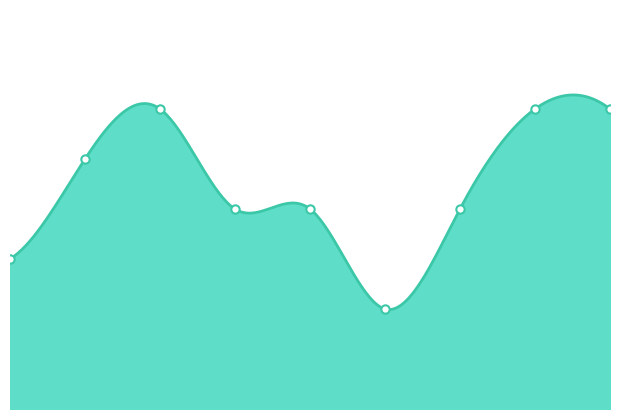

True or false: the data shows 5 at 1.

True